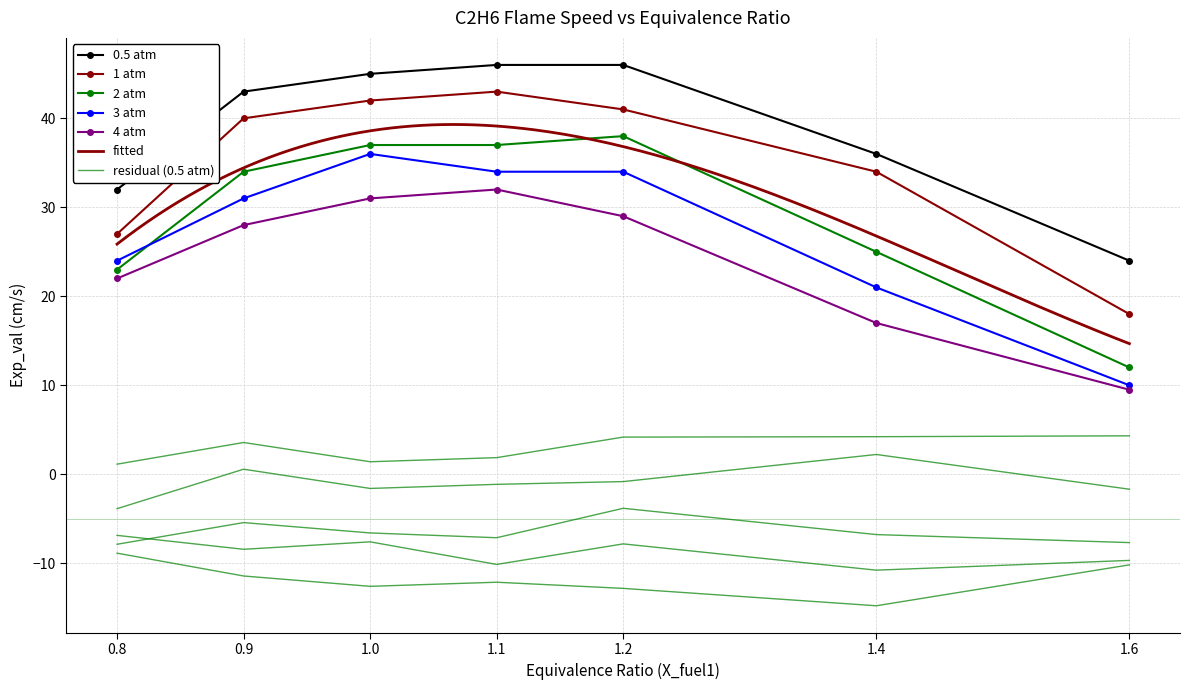

What is the sum of the 3 atm values at 1.2 and 1.6?

44.0